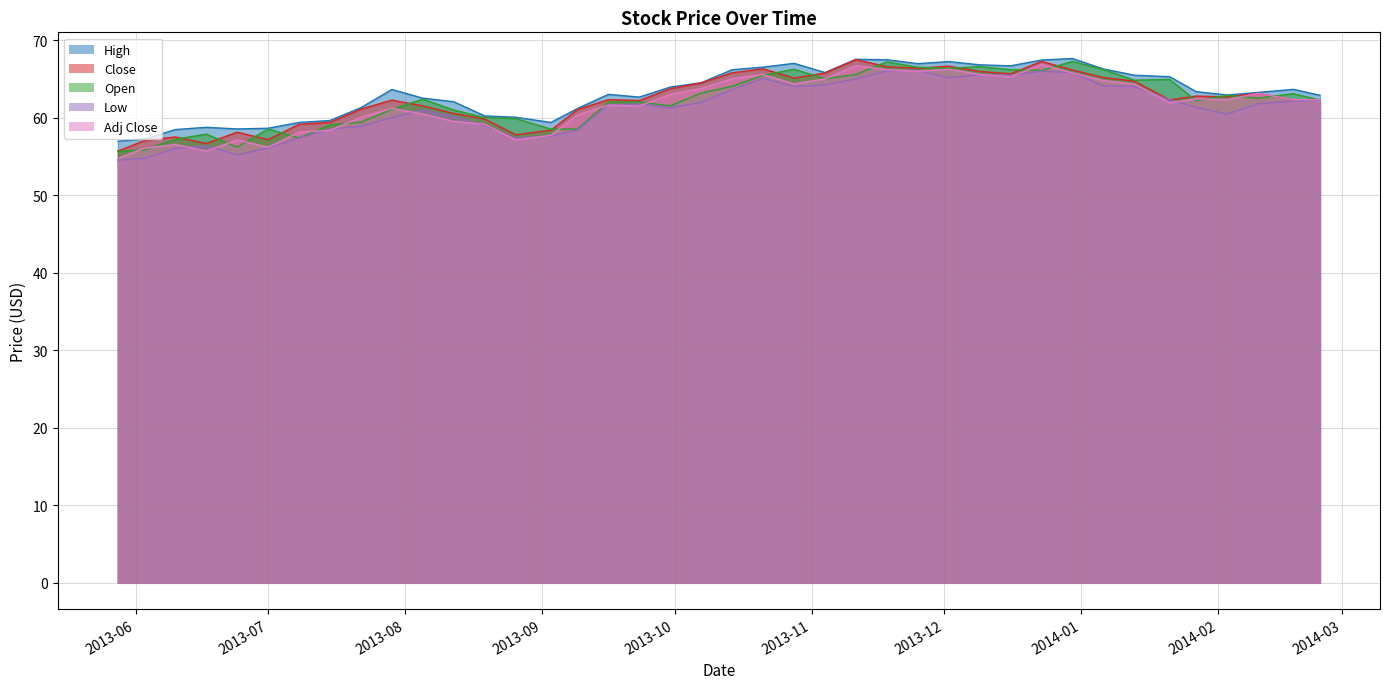

True or false: High and Close intersect in this chart.

False